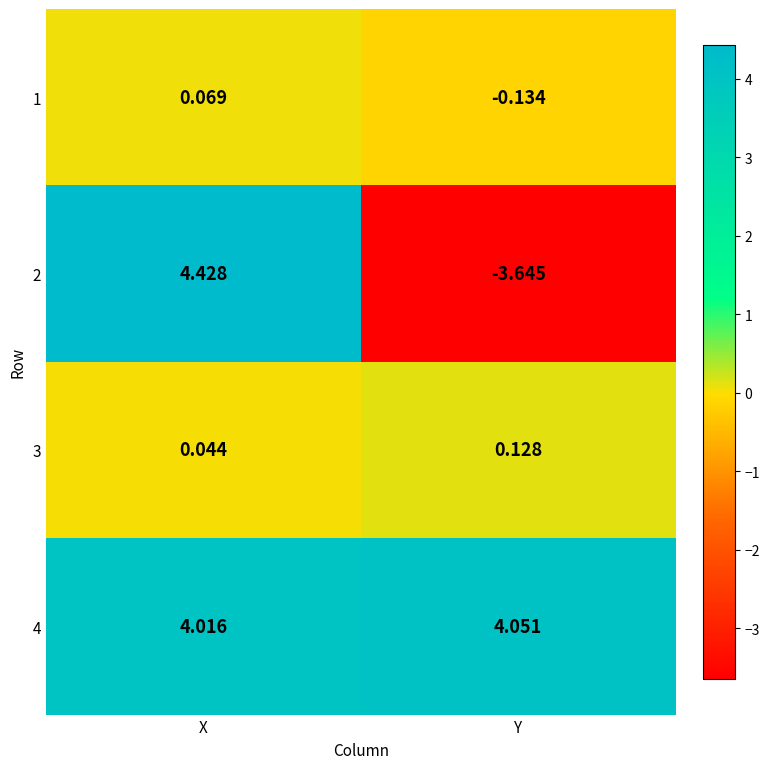

Where does the 1 series first go above 0?

X